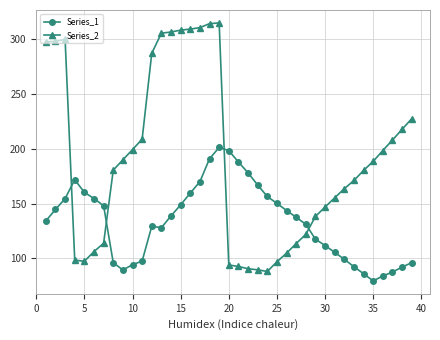

Which series has the widest spread of values?

Series_2